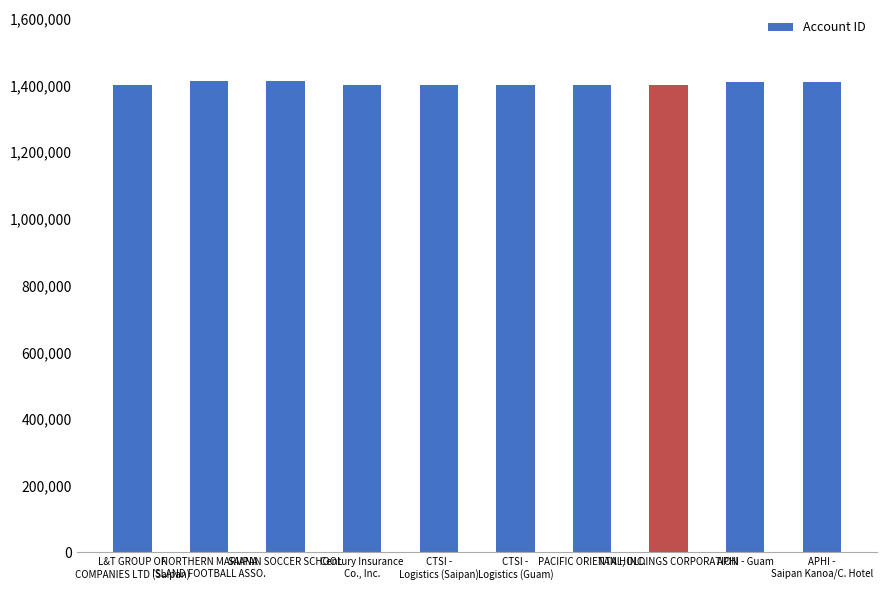

What is the label of the 3rd bar from the left?

SAIPAN SOCCER SCHOOL